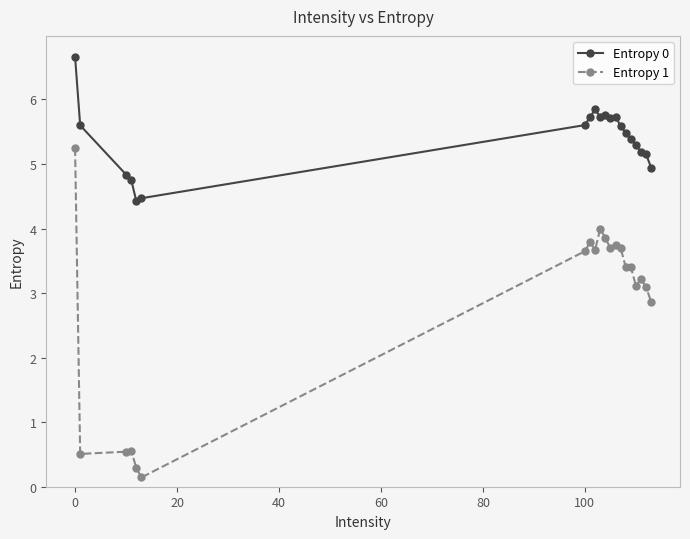

True or false: Entropy 0 and Entropy 1 cross at least once.

False